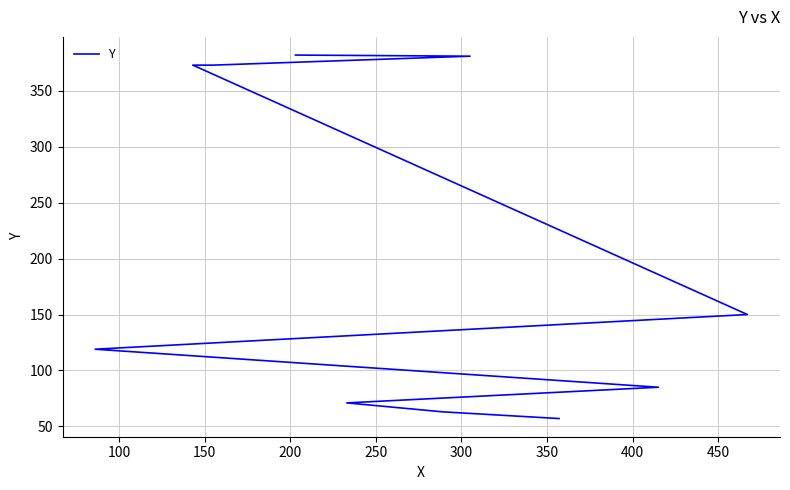

What is the average value?

220